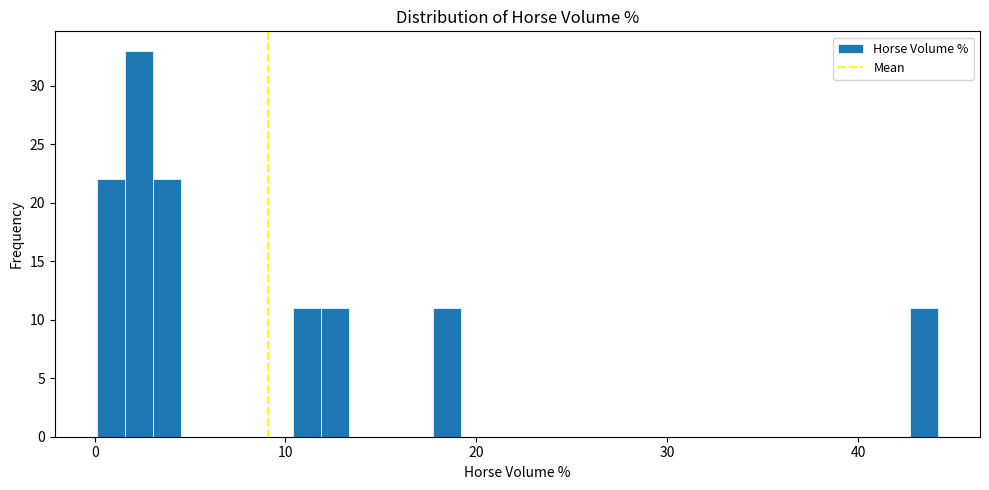

Read against the x-axis, roughly where is the centre of the tallest bar?

2